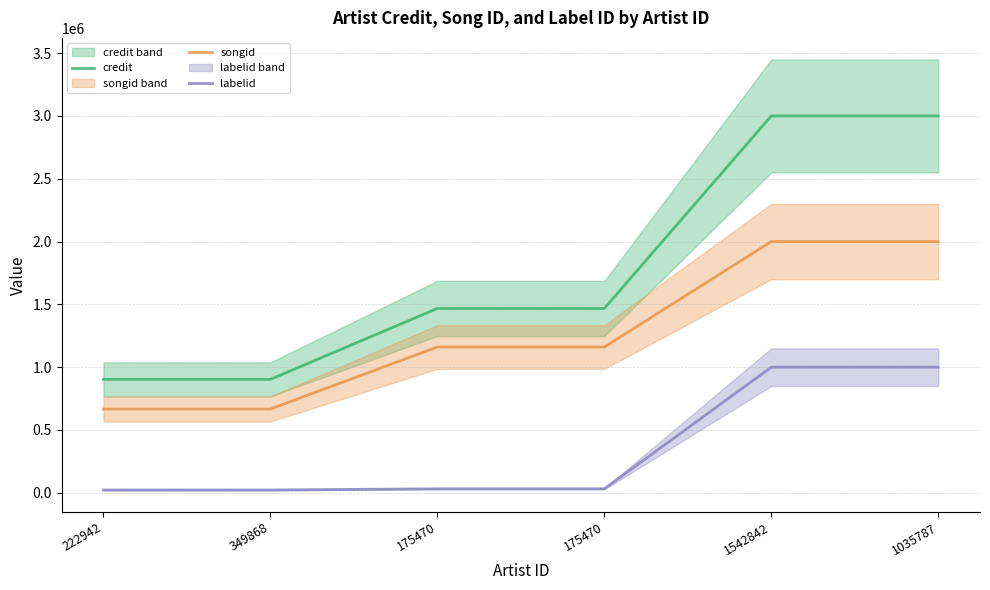

Reading right to left, list all the values displayed in this chart.

credit: 3000000.0	3000000.0	1467437.2	1467437.2	902880.4	902880.4
songid: 2000000.0	2000000.0	1160482.8	1160482.8	666617.6	666617.6
labelid: 1000000.0	1000000.0	31600.3	31600.3	22130.5	22130.5